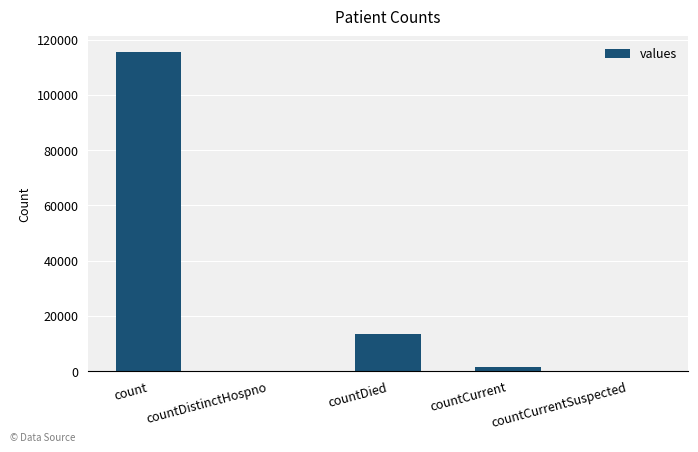

Reading right to left, extract all data points from this chart.

countCurrentSuspected=0	countCurrent=1383	countDied=13343	countDistinctHospno=0	count=115379